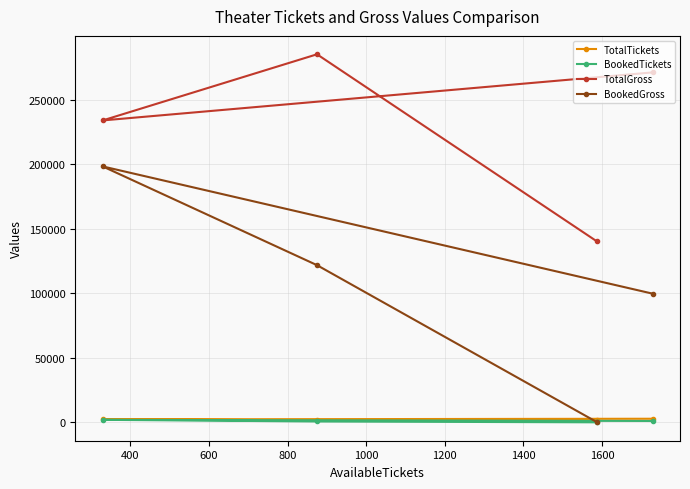

Count the number of categories in the chart.

4